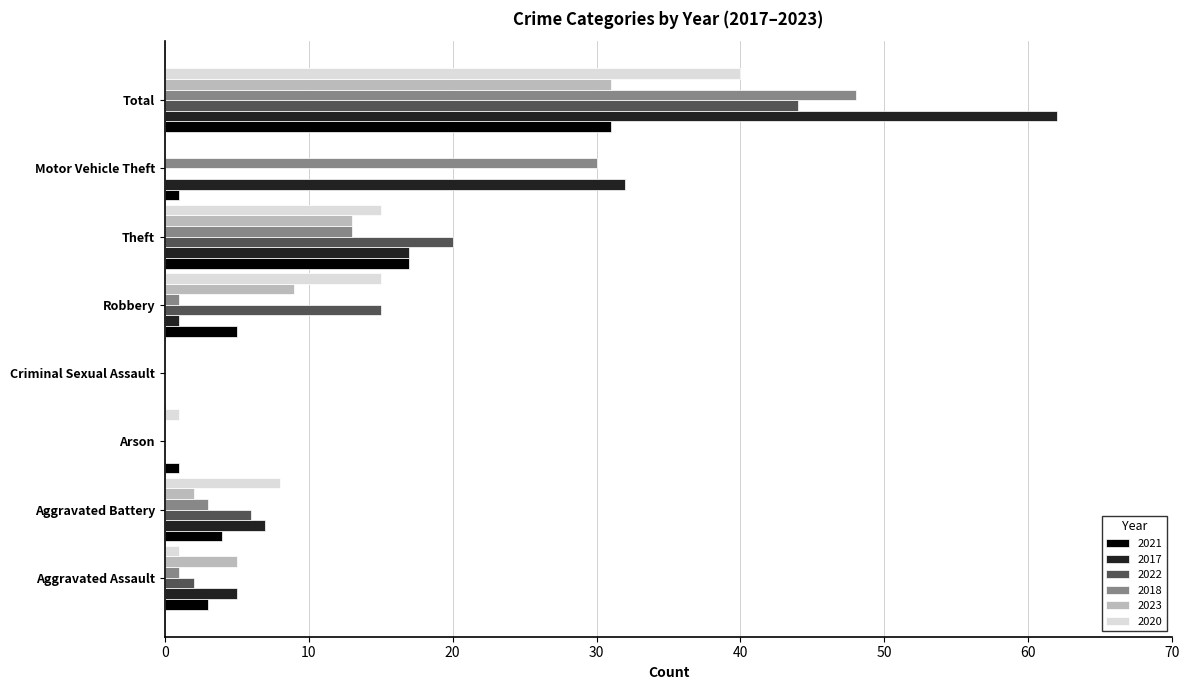

Is it true that 2017 equals 2 at Aggravated Battery?

False